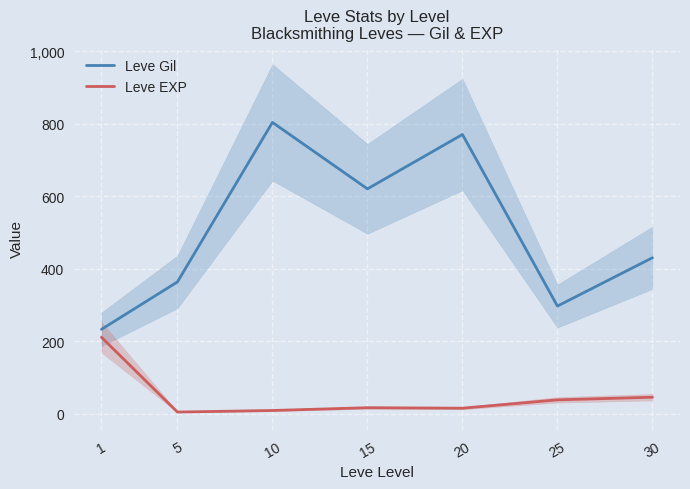

Which has a higher value, 25 or 5?

5